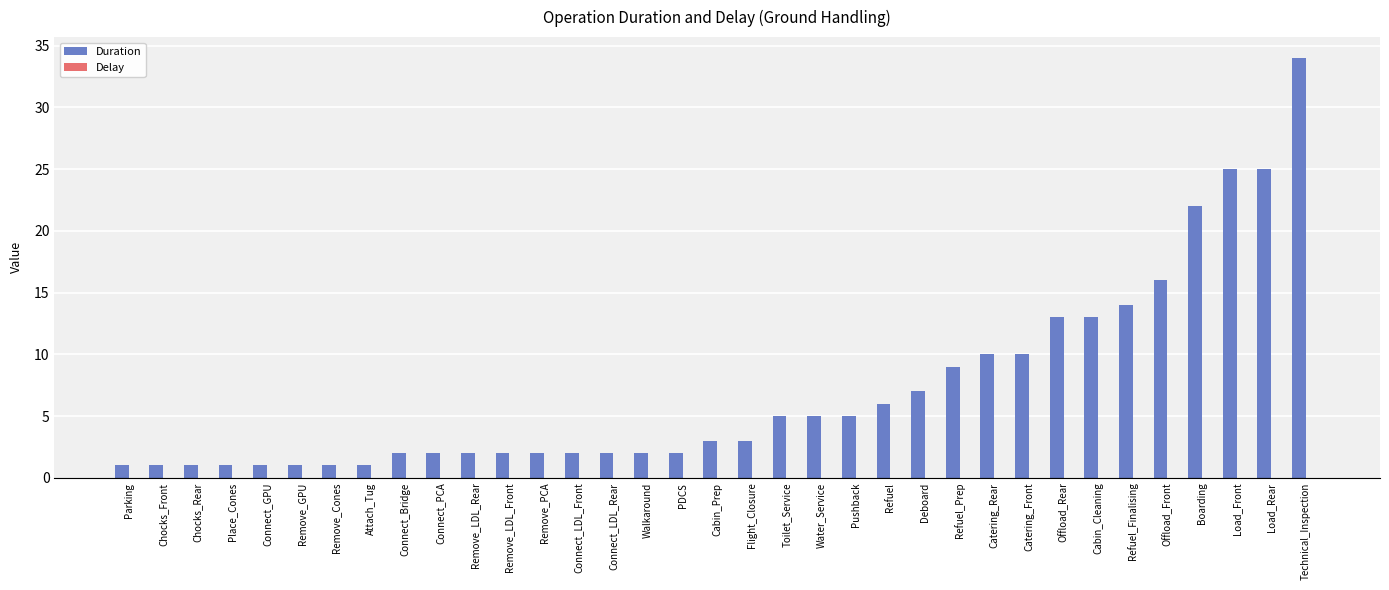

Read the value at Catering_Front.

10